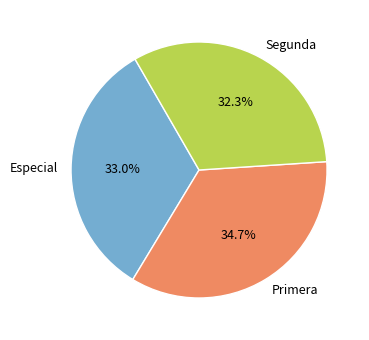

To the nearest percent, what is the average slice percentage?

33%